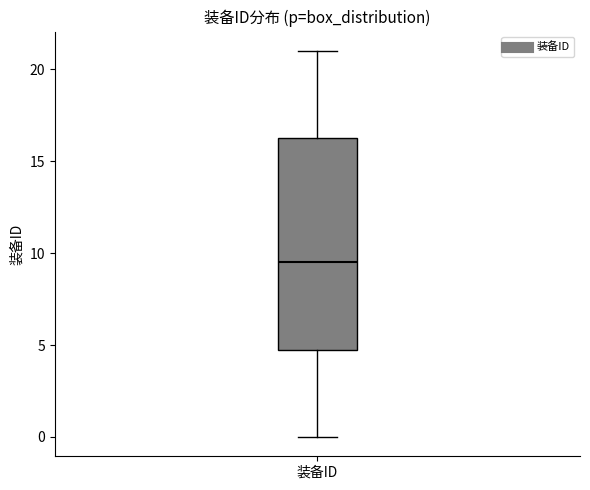

Transcribe this box plot: give where the median line is, the range the box spans, and where the two whiskers end, as read against the y-axis. The values are not printed on the chart, so give them approximately, as read against the axis.

median 9.5, box 5.0 to 16.5, whiskers 0.0 to 21.0